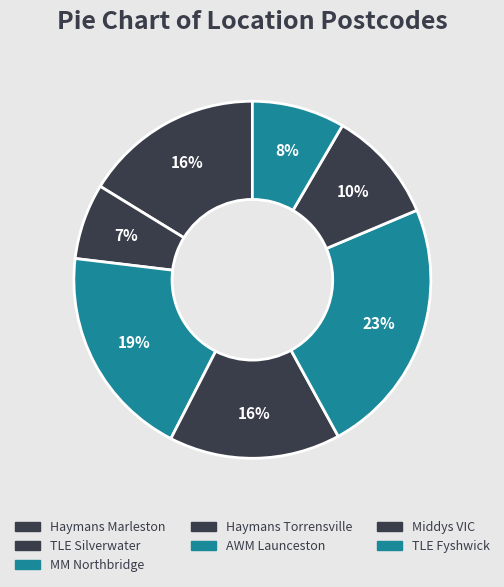

Is MM Northbridge the majority of the pie?

No